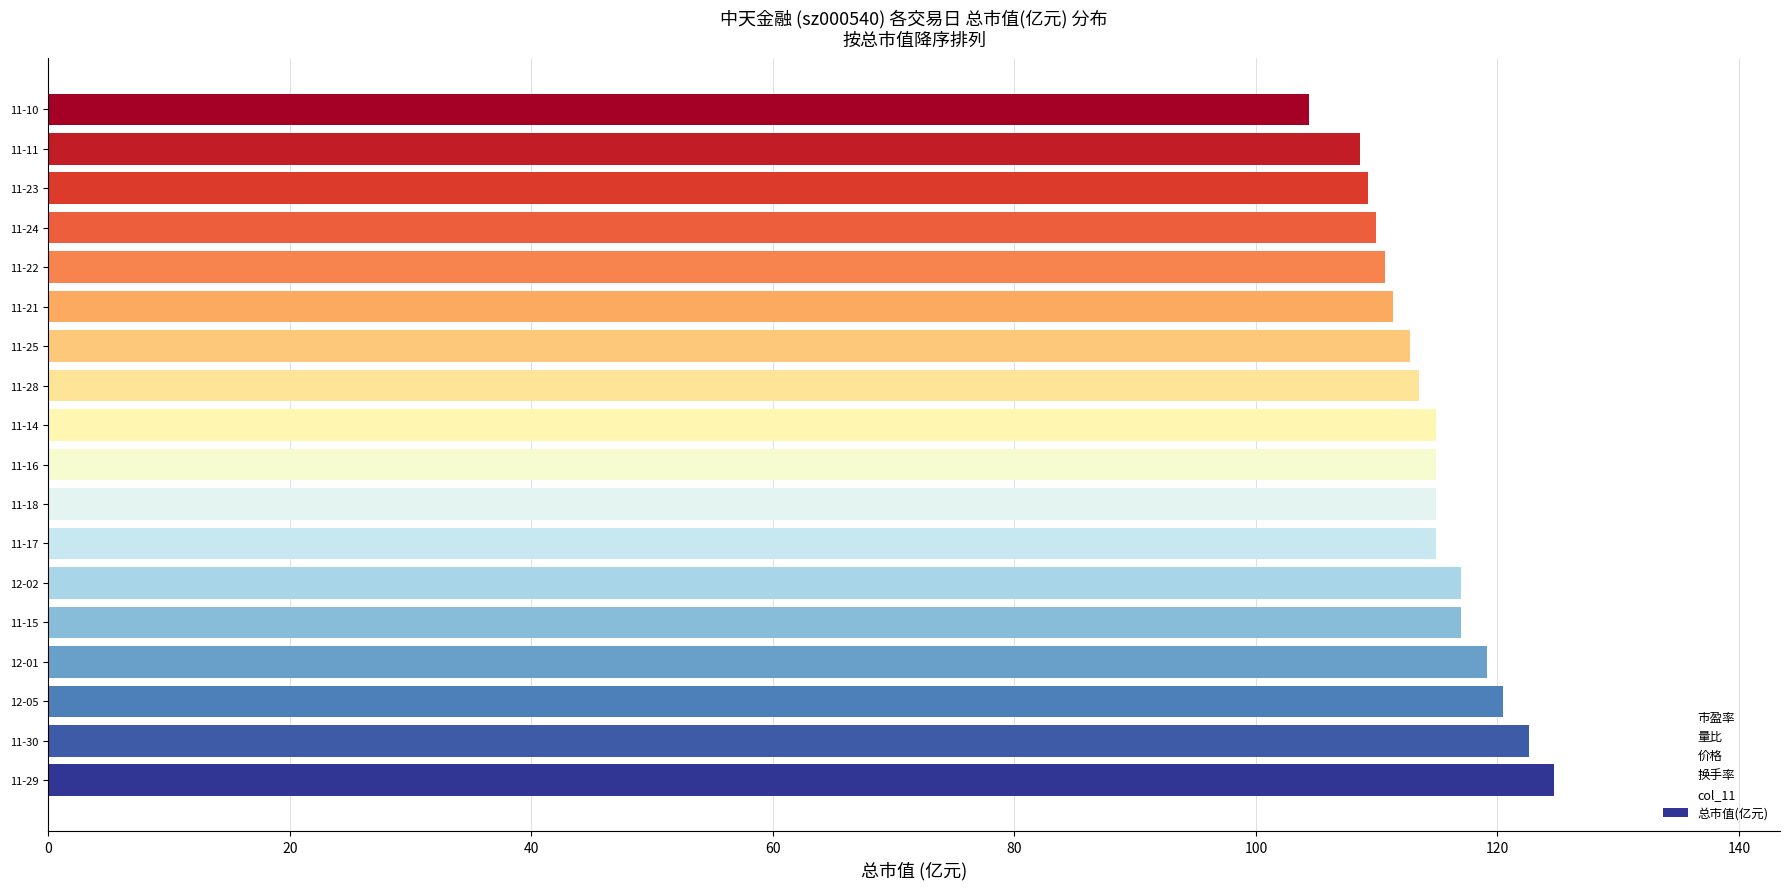

What is the change in value from 12-01 to 11-22?

-8.4